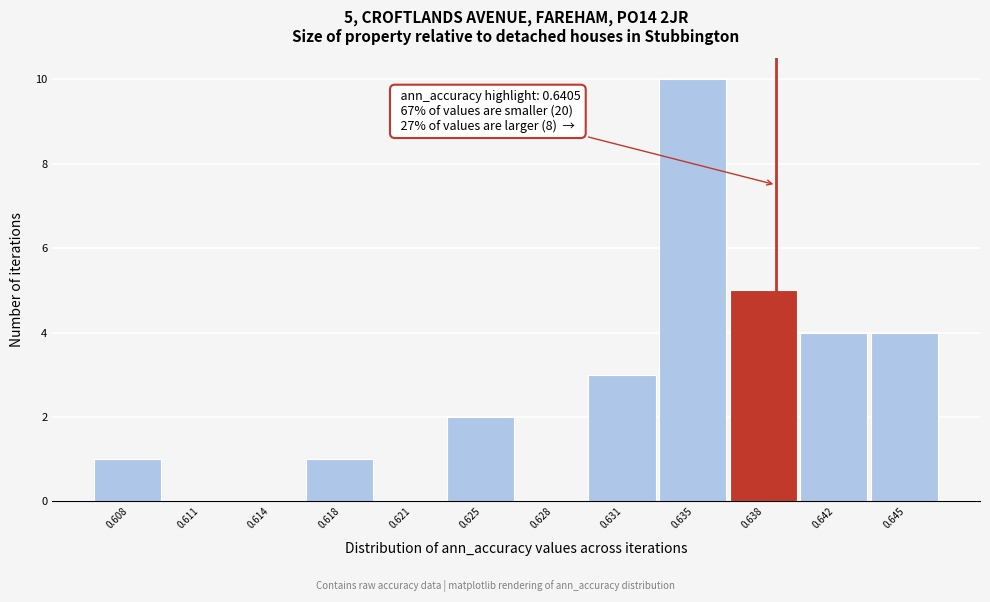

Reading right to left, what are all the values shown in this chart?

0.645=4	0.642=4	0.638=5	0.635=10	0.631=3	0.628=0	0.625=2	0.621=0	0.618=1	0.614=0	0.611=0	0.608=1